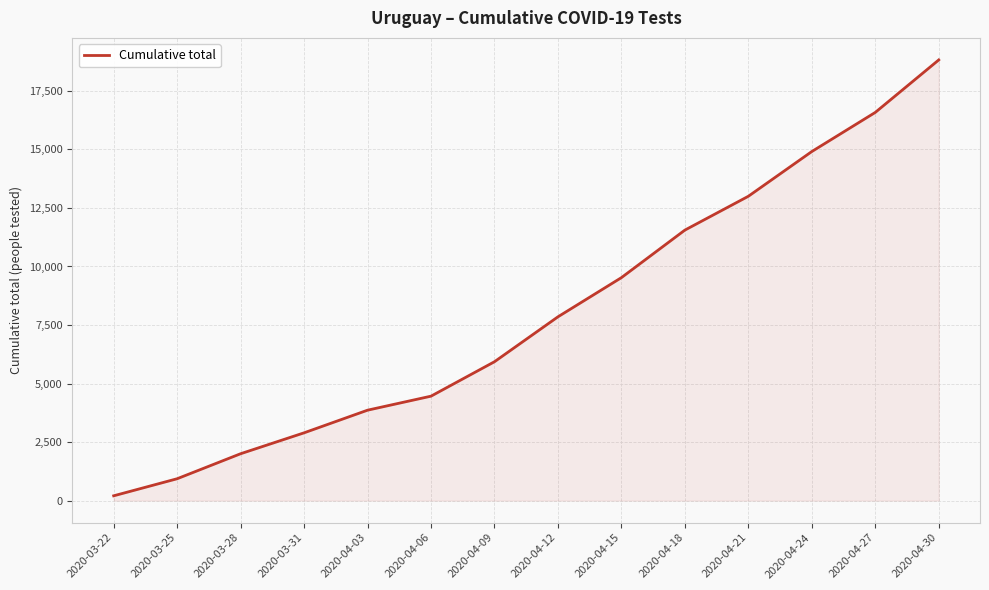

What is the difference between the values at 2020-03-31 and 2020-04-12?

4955